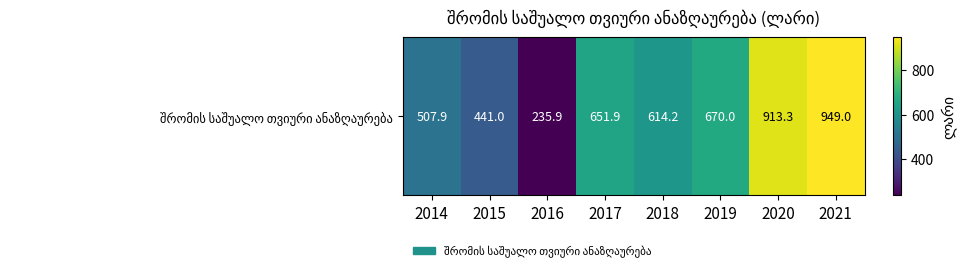

At which category does the chart reach its minimum across all series?

2016